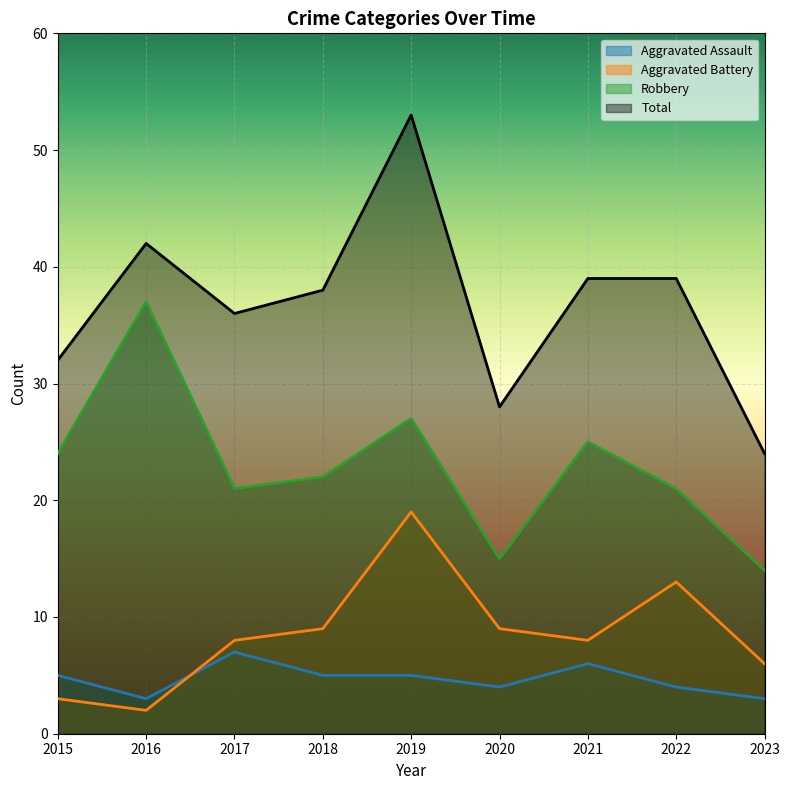

Does the chart display data point markers on the line(s)?

No